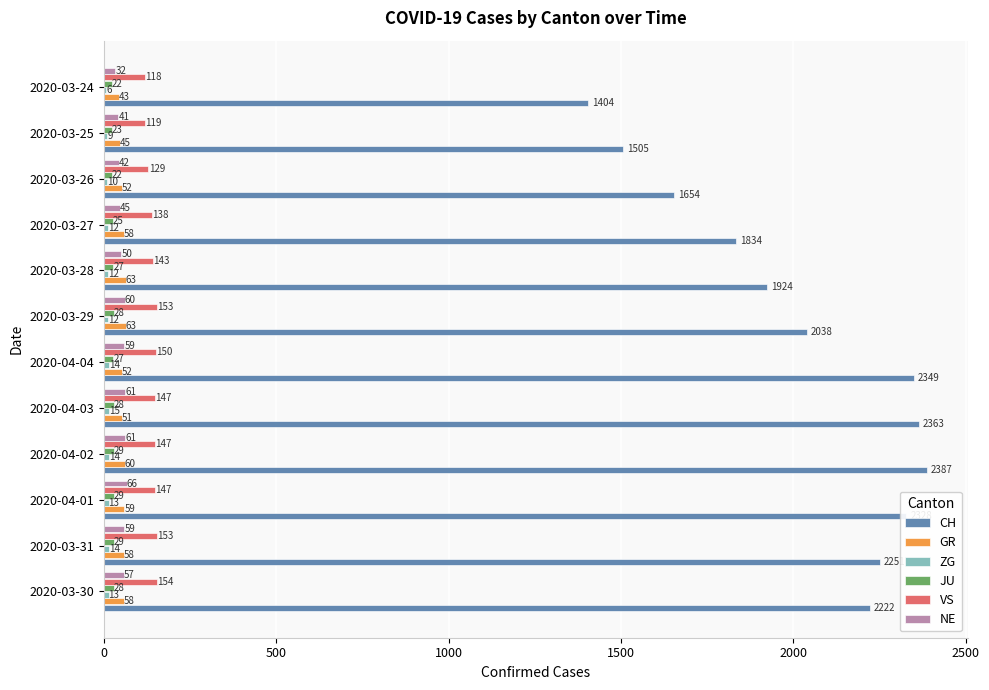

Read the JU value at 2020-03-24.

22